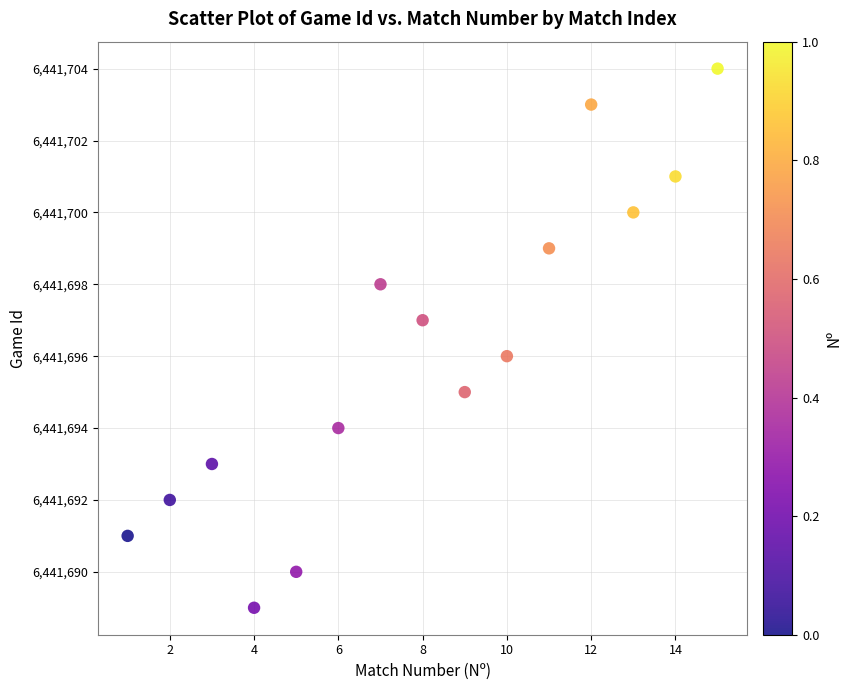

What is the range of X values (max minus min)?

14